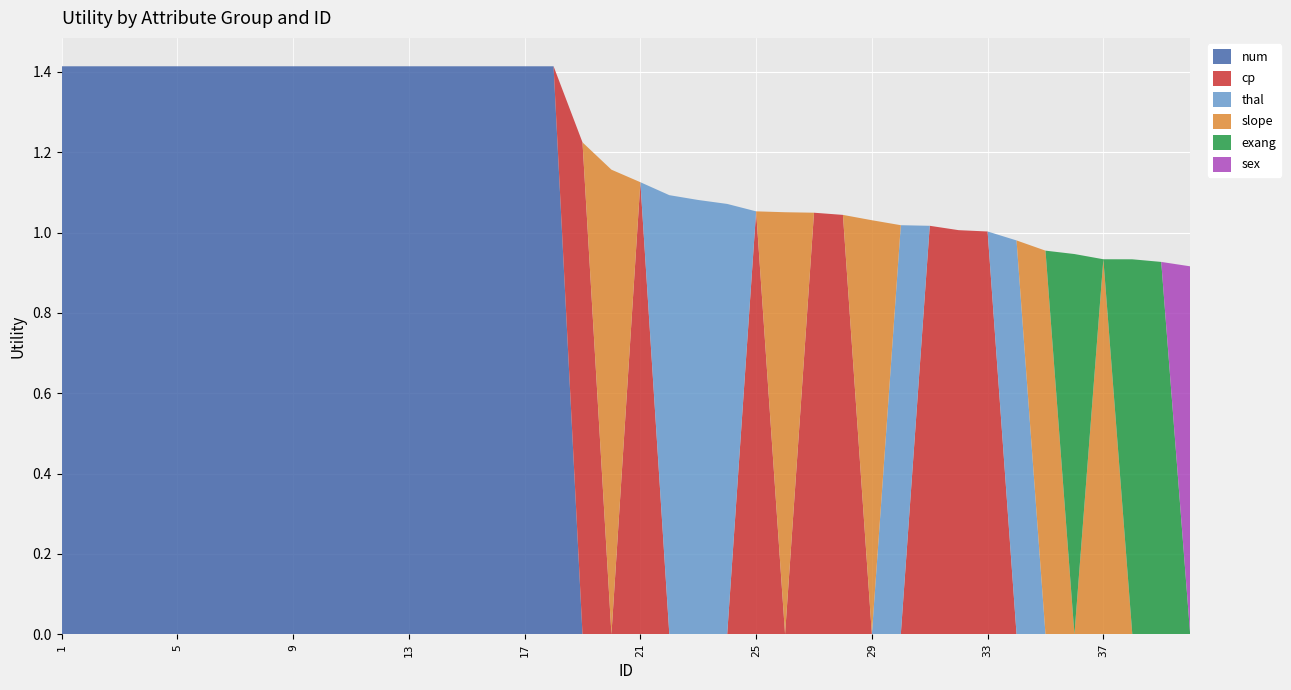

Reading right to left, transcribe all the data shown in this chart.

num: 0.0	0.0	0.0	0.0	0.0	0.0	0.0	0.0	0.0	0.0	0.0	0.0	0.0	0.0	0.0	0.0	0.0	0.0	0.0	0.0	0.0	0.0	1.4	1.4	1.4	1.4	1.4	1.4	1.4	1.4	1.4	1.4	1.4	1.4	1.4	1.4	1.4	1.4	1.4	1.4
cp: 0.0	0.0	0.0	0.0	0.0	0.0	0.0	1.0	1.0	1.0	0.0	0.0	1.0	1.0	0.0	1.1	0.0	0.0	0.0	1.1	0.0	1.2	0.0	0.0	0.0	0.0	0.0	0.0	0.0	0.0	0.0	0.0	0.0	0.0	0.0	0.0	0.0	0.0	0.0	0.0
thal: 0.0	0.0	0.0	0.0	0.0	0.0	1.0	0.0	0.0	0.0	1.0	0.0	0.0	0.0	0.0	0.0	1.1	1.1	1.1	0.0	0.0	0.0	0.0	0.0	0.0	0.0	0.0	0.0	0.0	0.0	0.0	0.0	0.0	0.0	0.0	0.0	0.0	0.0	0.0	0.0
slope: 0.0	0.0	0.0	0.9	0.0	1.0	0.0	0.0	0.0	0.0	0.0	1.0	0.0	0.0	1.1	0.0	0.0	0.0	0.0	0.0	1.2	0.0	0.0	0.0	0.0	0.0	0.0	0.0	0.0	0.0	0.0	0.0	0.0	0.0	0.0	0.0	0.0	0.0	0.0	0.0
exang: 0.0	0.9	0.9	0.0	0.9	0.0	0.0	0.0	0.0	0.0	0.0	0.0	0.0	0.0	0.0	0.0	0.0	0.0	0.0	0.0	0.0	0.0	0.0	0.0	0.0	0.0	0.0	0.0	0.0	0.0	0.0	0.0	0.0	0.0	0.0	0.0	0.0	0.0	0.0	0.0
sex: 0.9	0.0	0.0	0.0	0.0	0.0	0.0	0.0	0.0	0.0	0.0	0.0	0.0	0.0	0.0	0.0	0.0	0.0	0.0	0.0	0.0	0.0	0.0	0.0	0.0	0.0	0.0	0.0	0.0	0.0	0.0	0.0	0.0	0.0	0.0	0.0	0.0	0.0	0.0	0.0